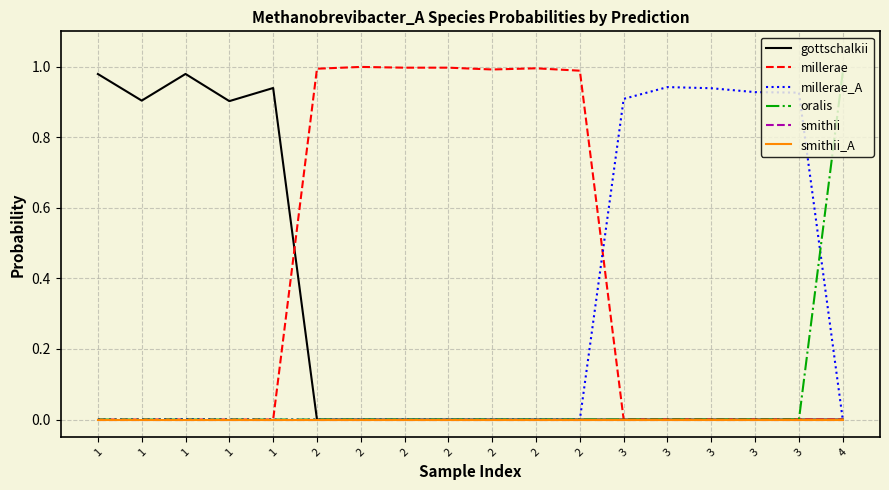

What is the sum of all millerae_A values?

4.6